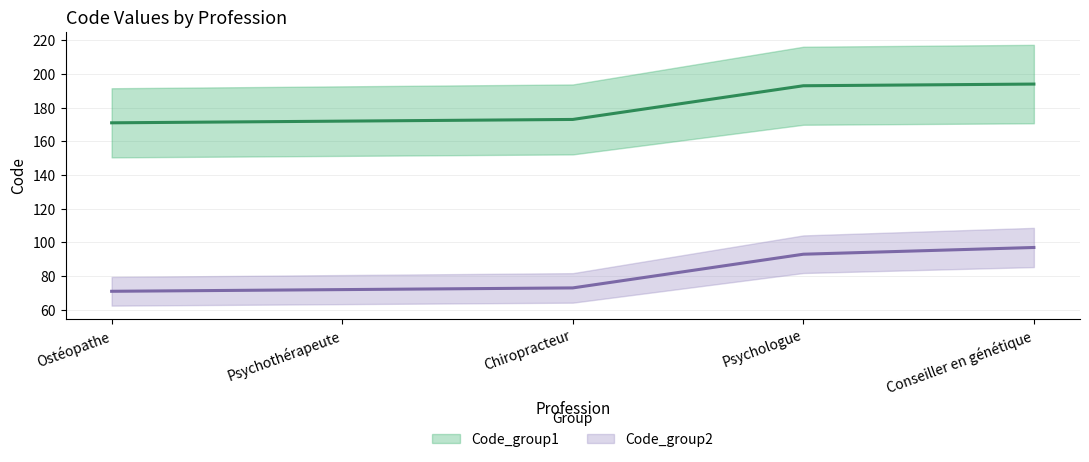

How many lines are shown in the chart?

2